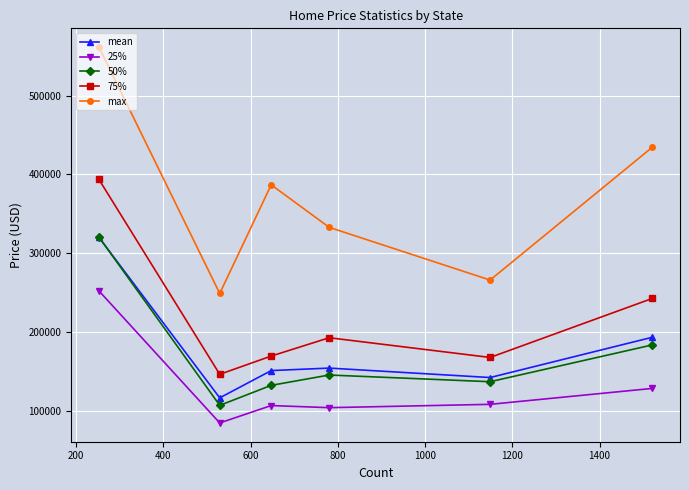

How many lines are shown in the chart?

5